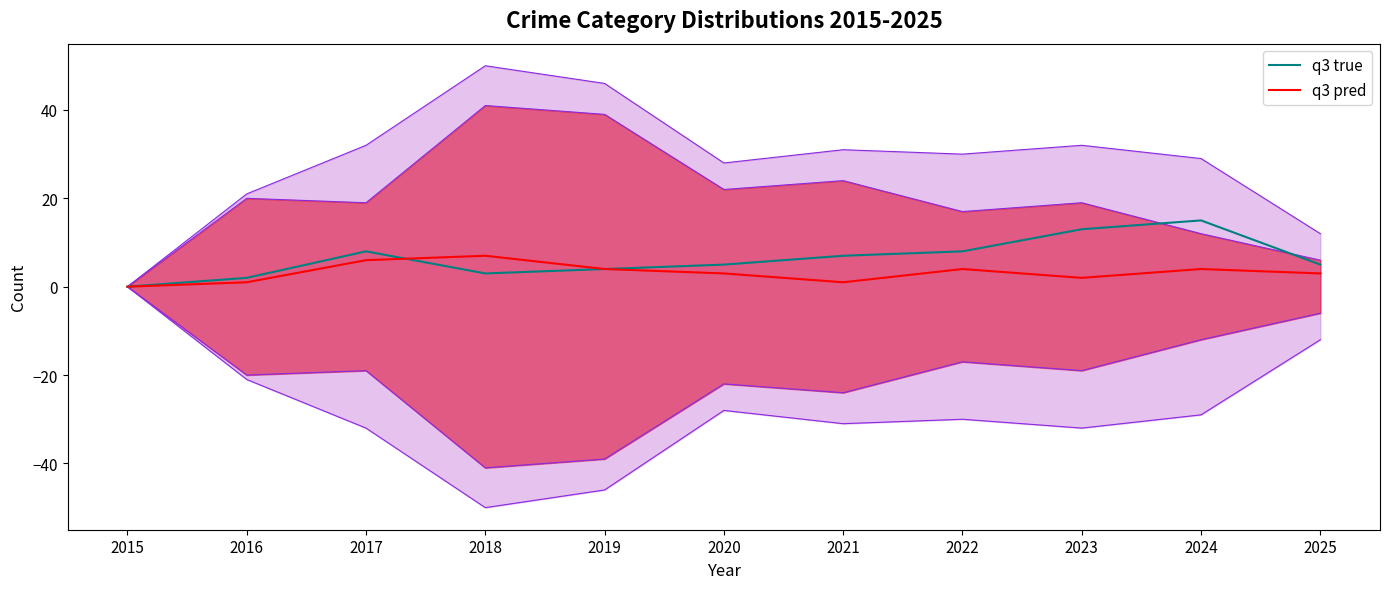

What is the value of the q3 pred point at the 6th from the left?

3